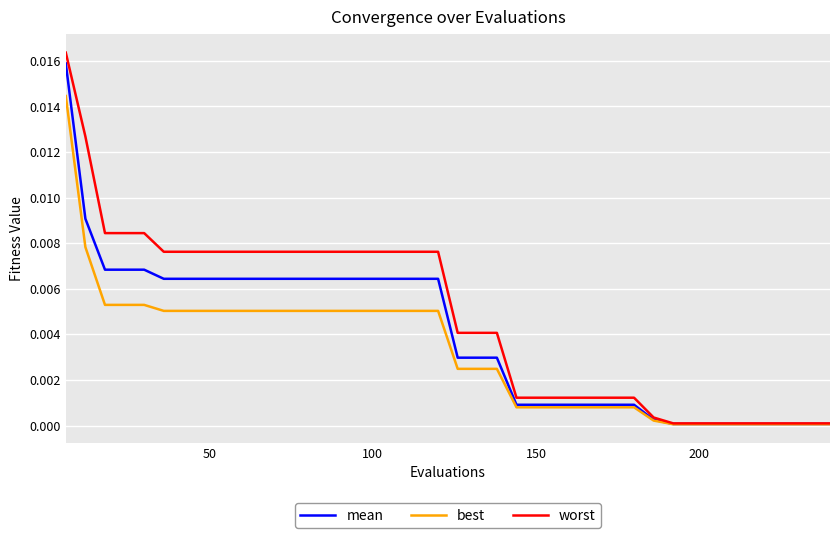

How many lines are shown in the chart?

3